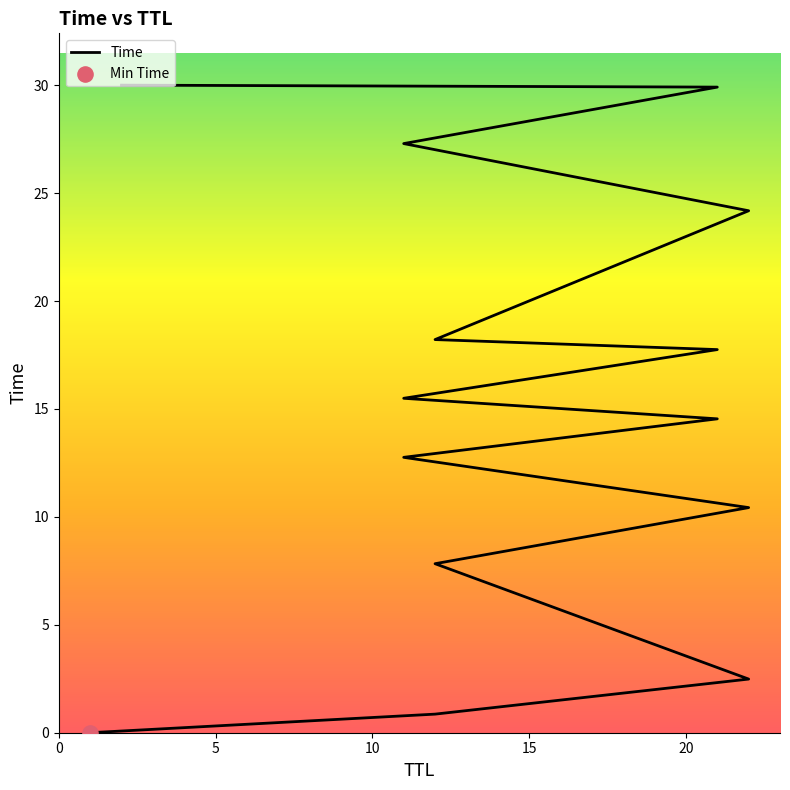

Approximately how many times larger is the value at 21 compared to 12?

1.9